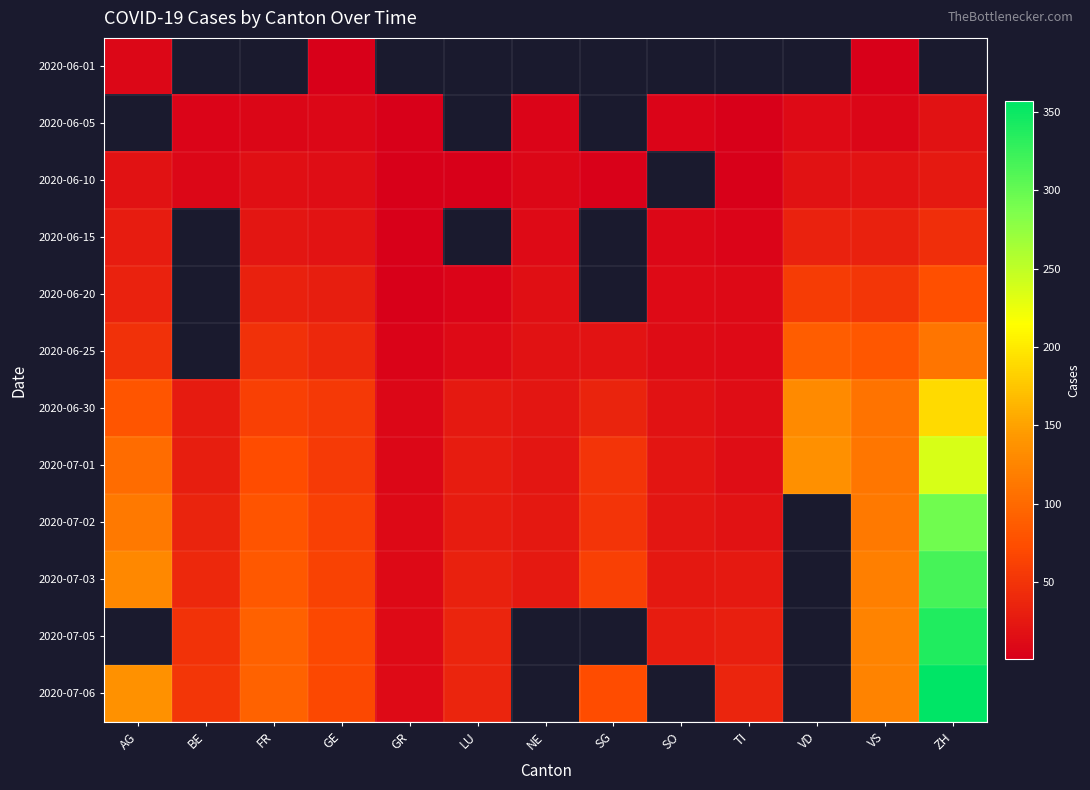

True or false: 2020-06-25 has a value of 5.0 at GR.

True